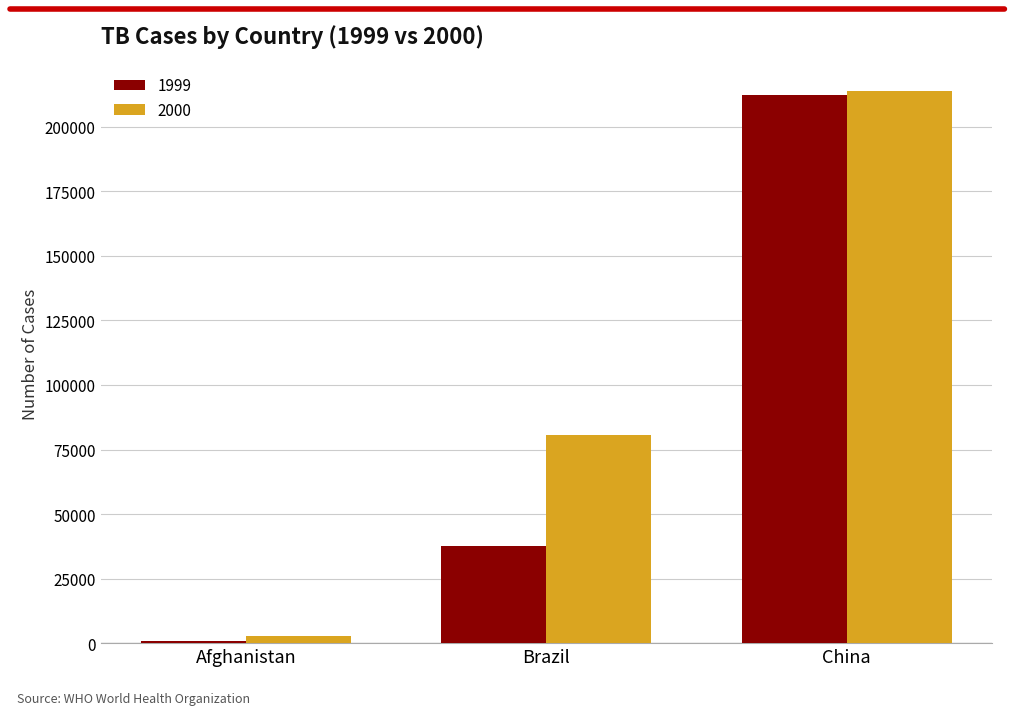

The value of 2000 at Brazil is 80488. True or false?

True